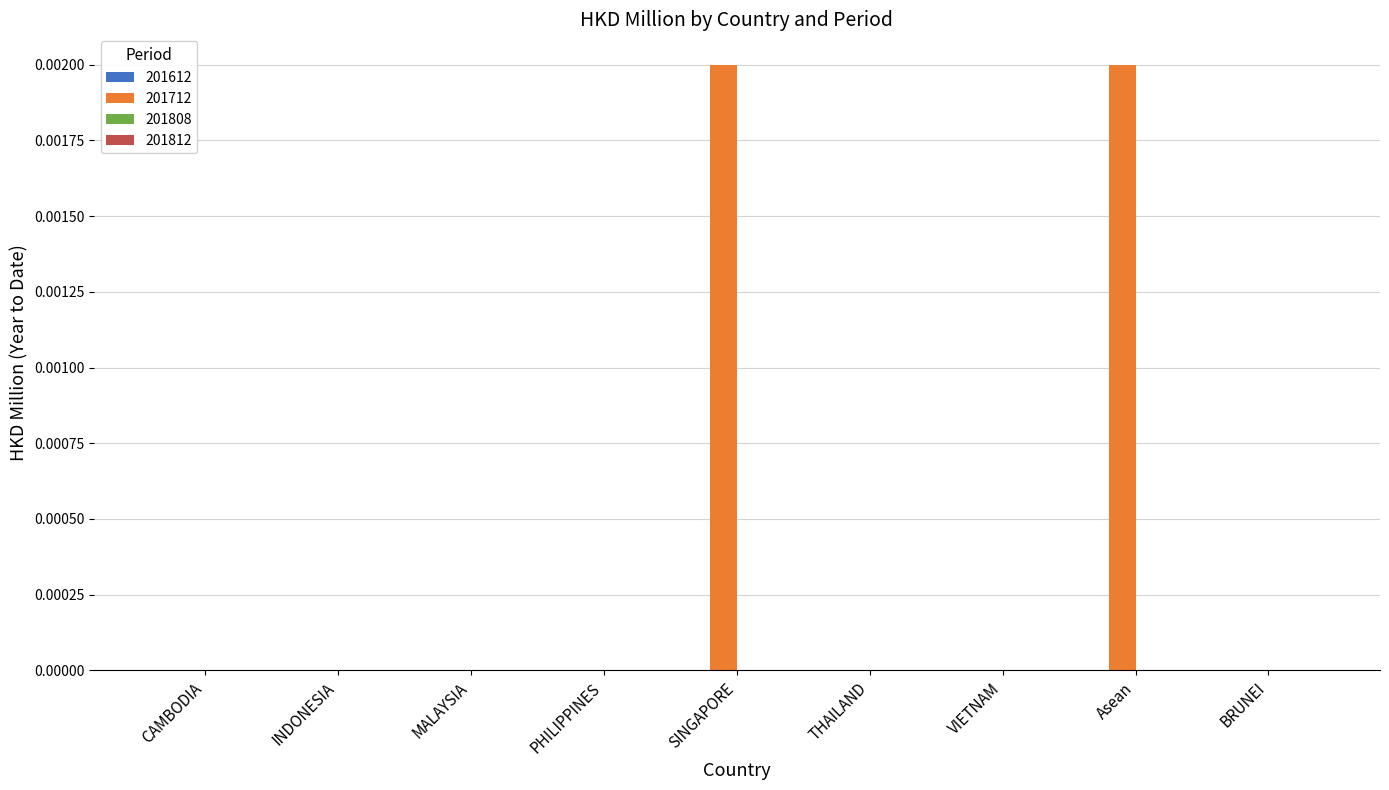

Which has a higher value, CAMBODIA or Asean?

Asean